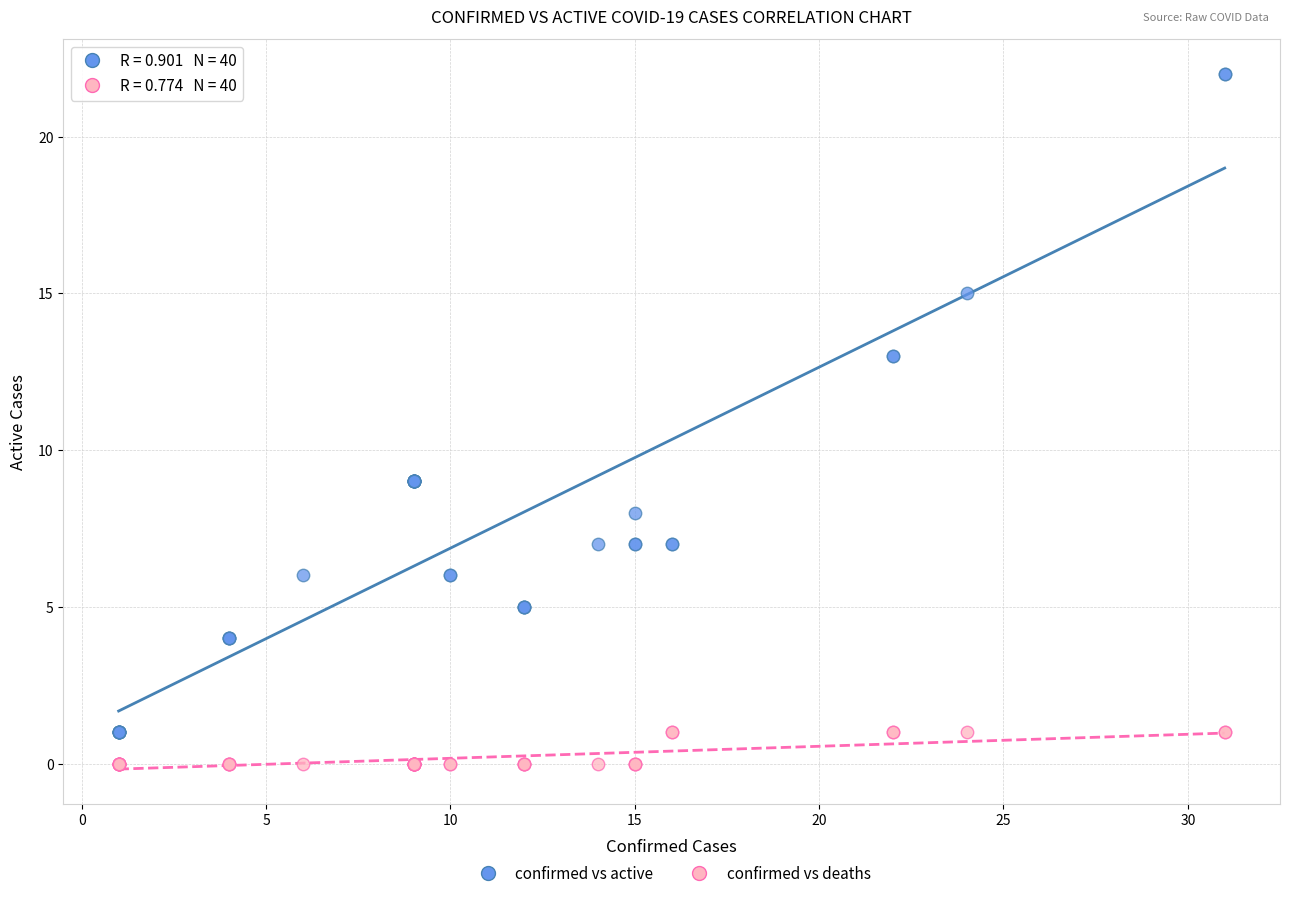

What is the X range (max minus min) for the scatter plot?

30